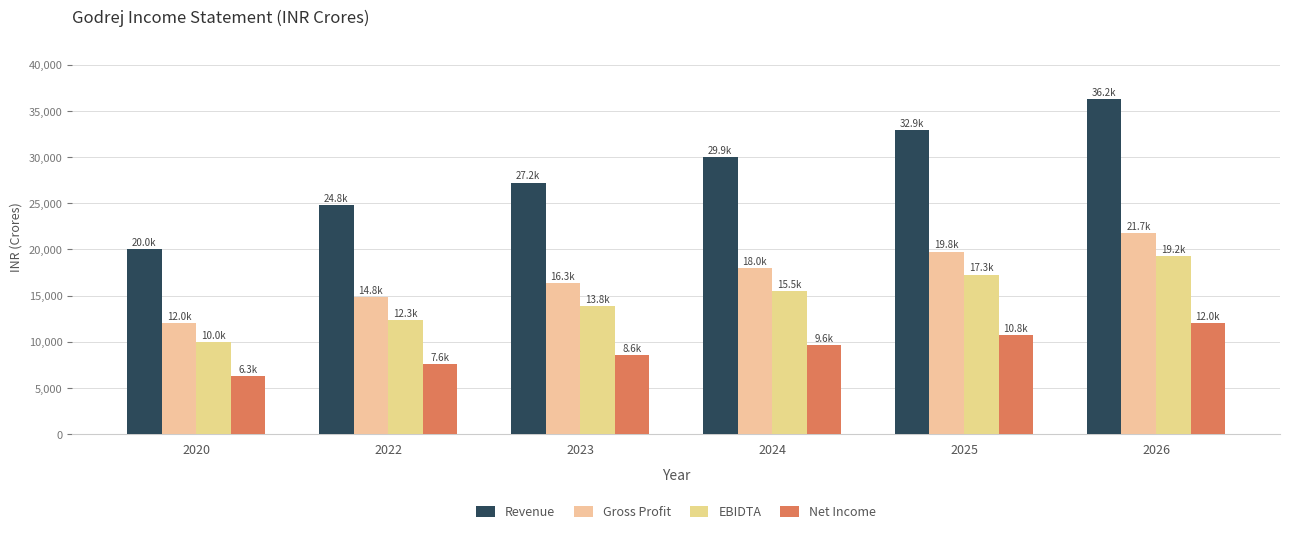

Which category has the lowest value in the EBIDTA series?

2020